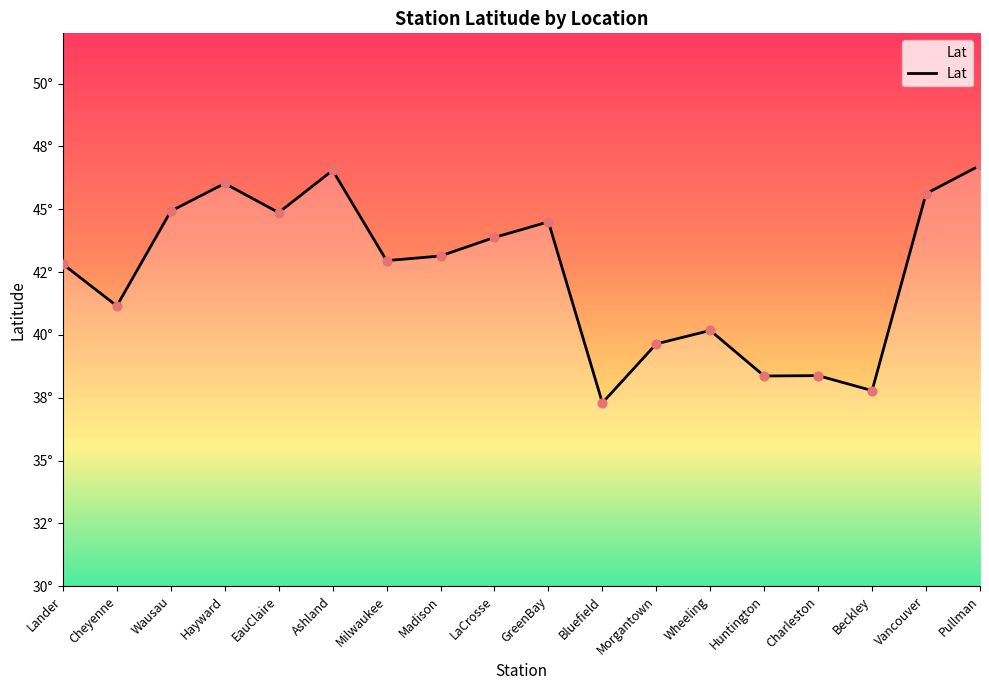

What is the ratio of the value at Madison to the value at Vancouver?

0.9